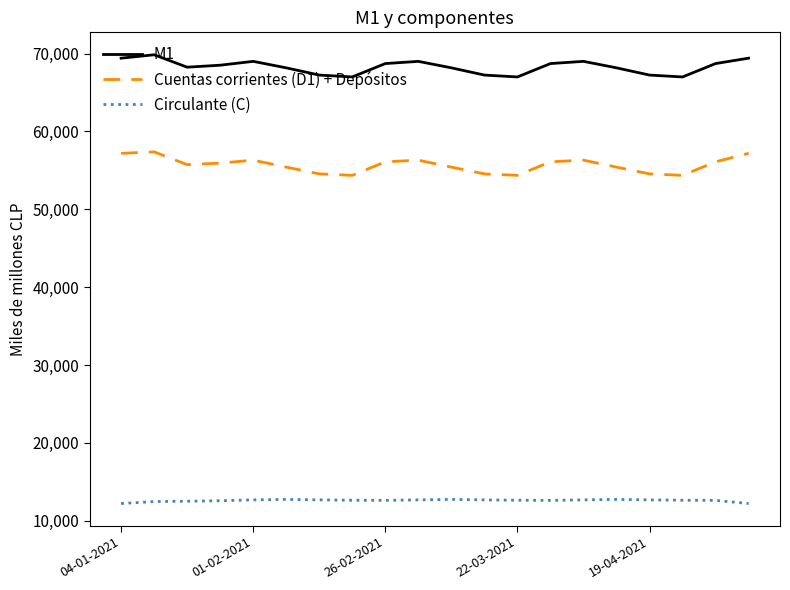

What are all the series names shown in the legend?

M1, Cuentas corrientes (D1) + Depósitos, Circulante (C)